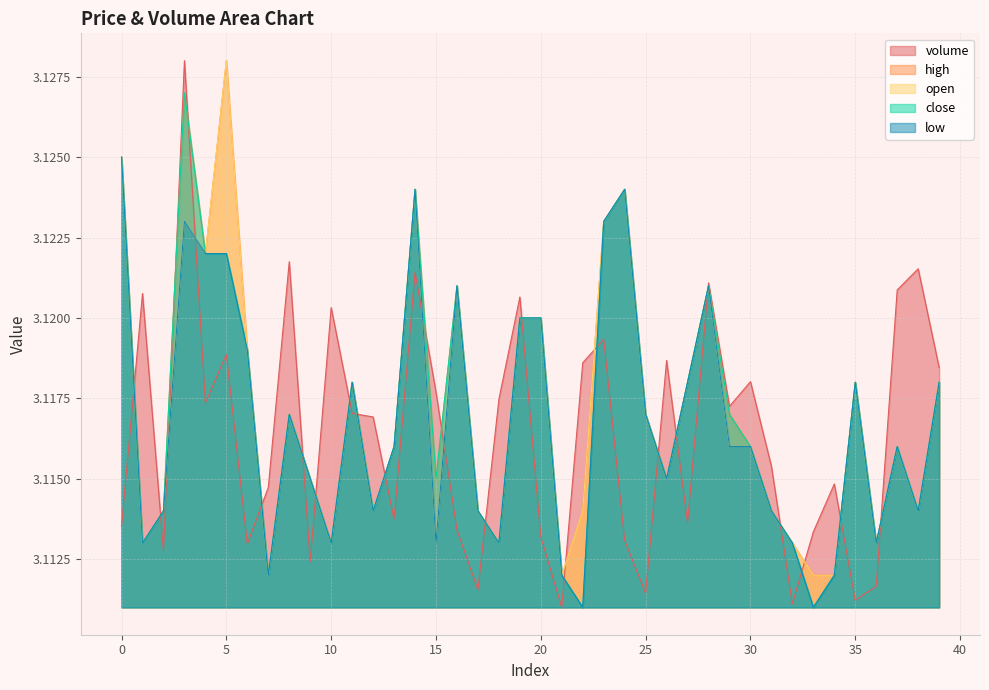

Reading left to right, what are all the values shown in this chart?

volume: 3.1	3.1	3.1	3.1	3.1	3.1	3.1	3.1	3.1	3.1	3.1	3.1	3.1	3.1	3.1	3.1	3.1	3.1	3.1	3.1	3.1	3.1	3.1	3.1	3.1	3.1	3.1	3.1	3.1	3.1	3.1	3.1	3.1	3.1	3.1	3.1	3.1	3.1	3.1	3.1
high: 3.1	3.1	3.1	3.1	3.1	3.1	3.1	3.1	3.1	3.1	3.1	3.1	3.1	3.1	3.1	3.1	3.1	3.1	3.1	3.1	3.1	3.1	3.1	3.1	3.1	3.1	3.1	3.1	3.1	3.1	3.1	3.1	3.1	3.1	3.1	3.1	3.1	3.1	3.1	3.1
open: 3.1	3.1	3.1	3.1	3.1	3.1	3.1	3.1	3.1	3.1	3.1	3.1	3.1	3.1	3.1	3.1	3.1	3.1	3.1	3.1	3.1	3.1	3.1	3.1	3.1	3.1	3.1	3.1	3.1	3.1	3.1	3.1	3.1	3.1	3.1	3.1	3.1	3.1	3.1	3.1
close: 3.1	3.1	3.1	3.1	3.1	3.1	3.1	3.1	3.1	3.1	3.1	3.1	3.1	3.1	3.1	3.1	3.1	3.1	3.1	3.1	3.1	3.1	3.1	3.1	3.1	3.1	3.1	3.1	3.1	3.1	3.1	3.1	3.1	3.1	3.1	3.1	3.1	3.1	3.1	3.1
low: 3.1	3.1	3.1	3.1	3.1	3.1	3.1	3.1	3.1	3.1	3.1	3.1	3.1	3.1	3.1	3.1	3.1	3.1	3.1	3.1	3.1	3.1	3.1	3.1	3.1	3.1	3.1	3.1	3.1	3.1	3.1	3.1	3.1	3.1	3.1	3.1	3.1	3.1	3.1	3.1